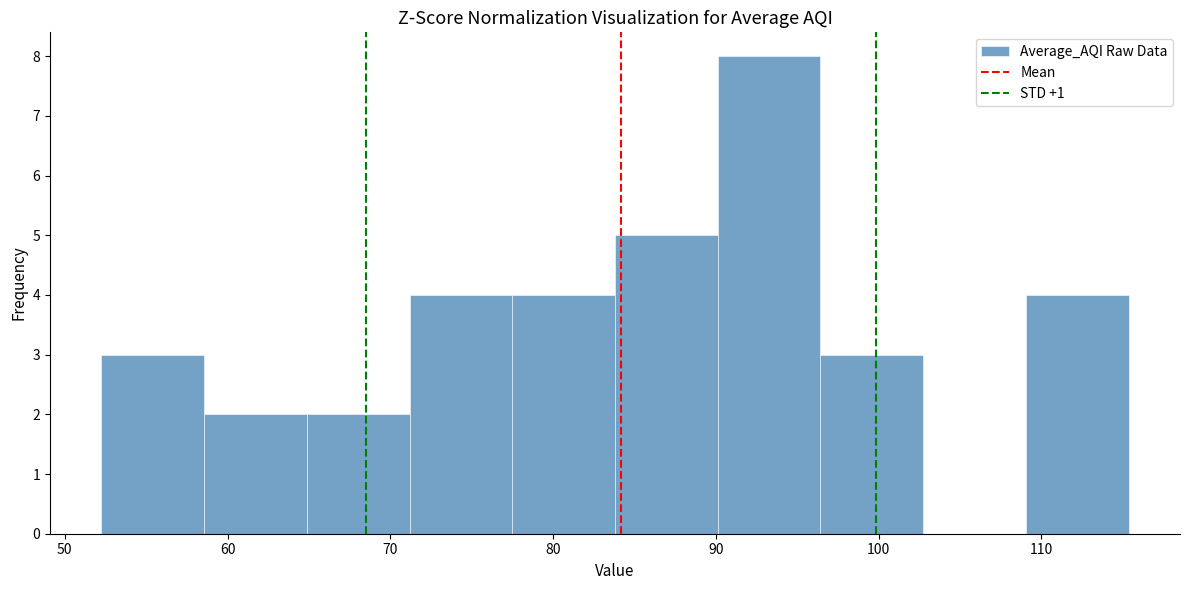

How tall is the bar that spans 59 to 65 on the x-axis? Neither the bar edges nor the heights are printed on the chart, so give them approximately, as read against the axes.

2